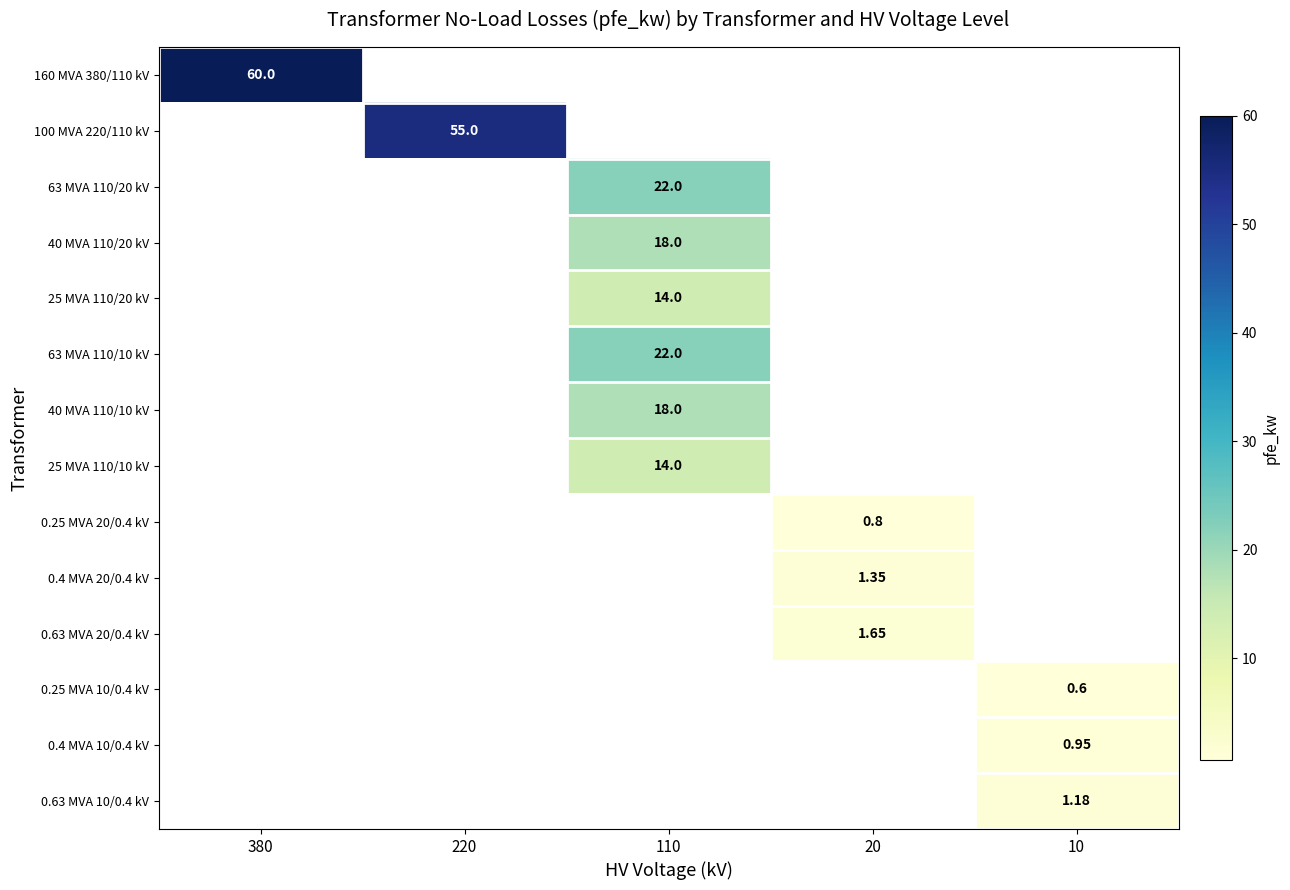

Between 20 and 220, which is larger?

220